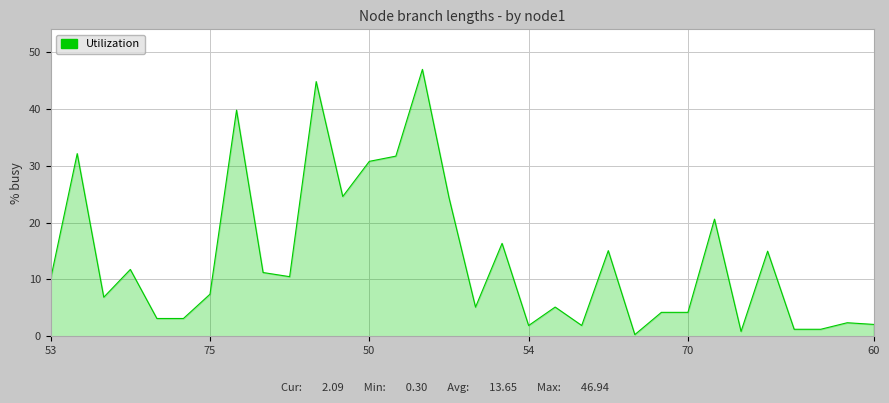

What is the maximum value shown in the chart?

46.9